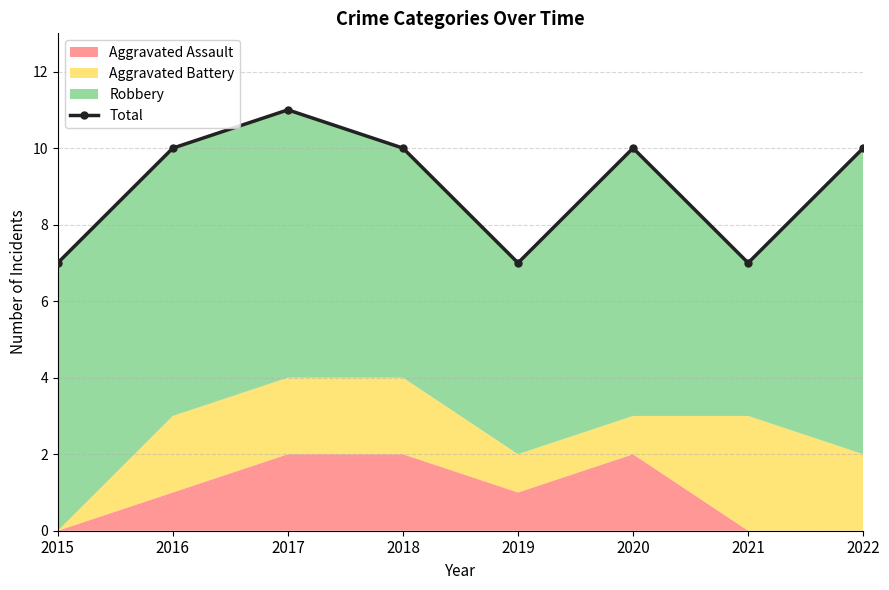

The value at 2019 is 3. True or false?

False